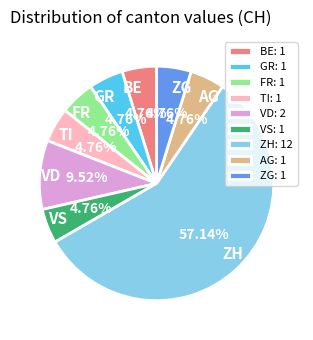

Which slice is the largest?

ZH